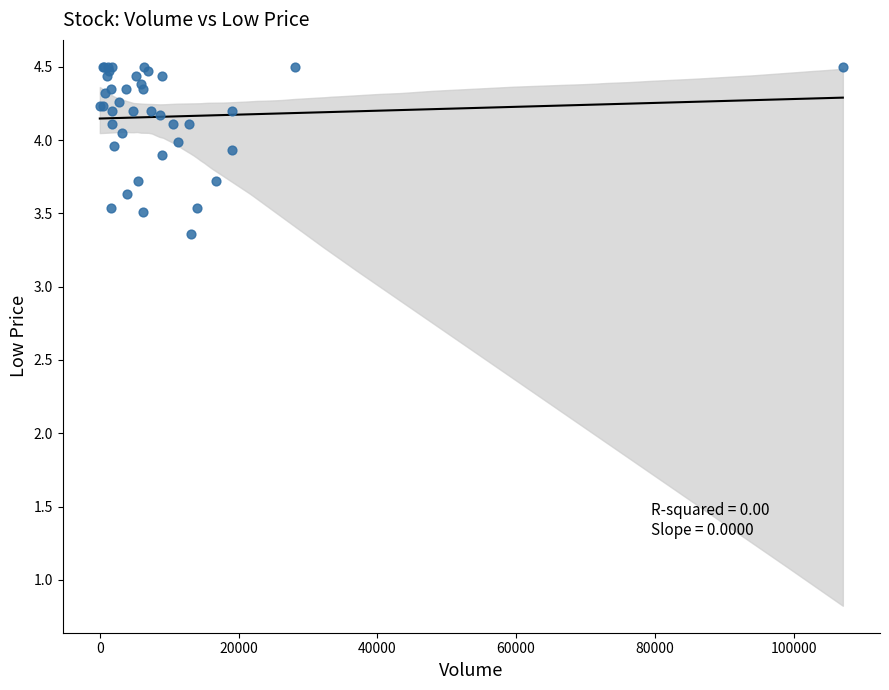

What Y value in the scatter plot is closest to 3?

3.4